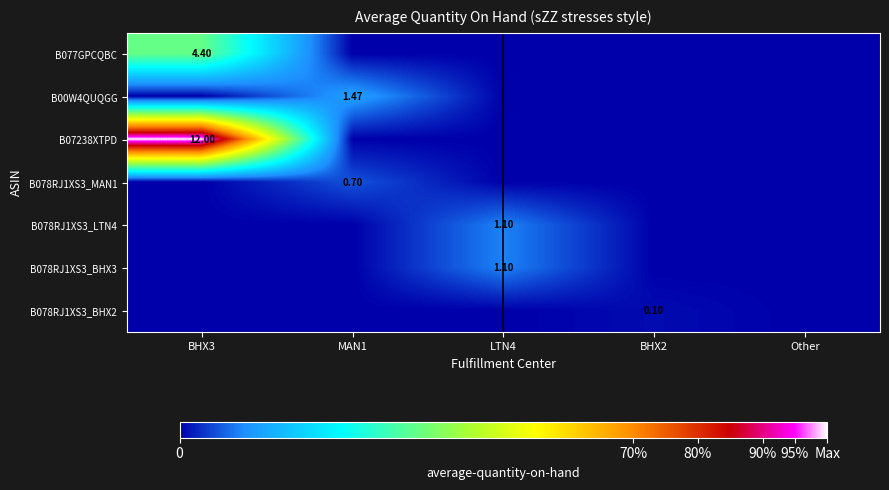

Which series has the largest range (max minus min)?

B07238XTPD